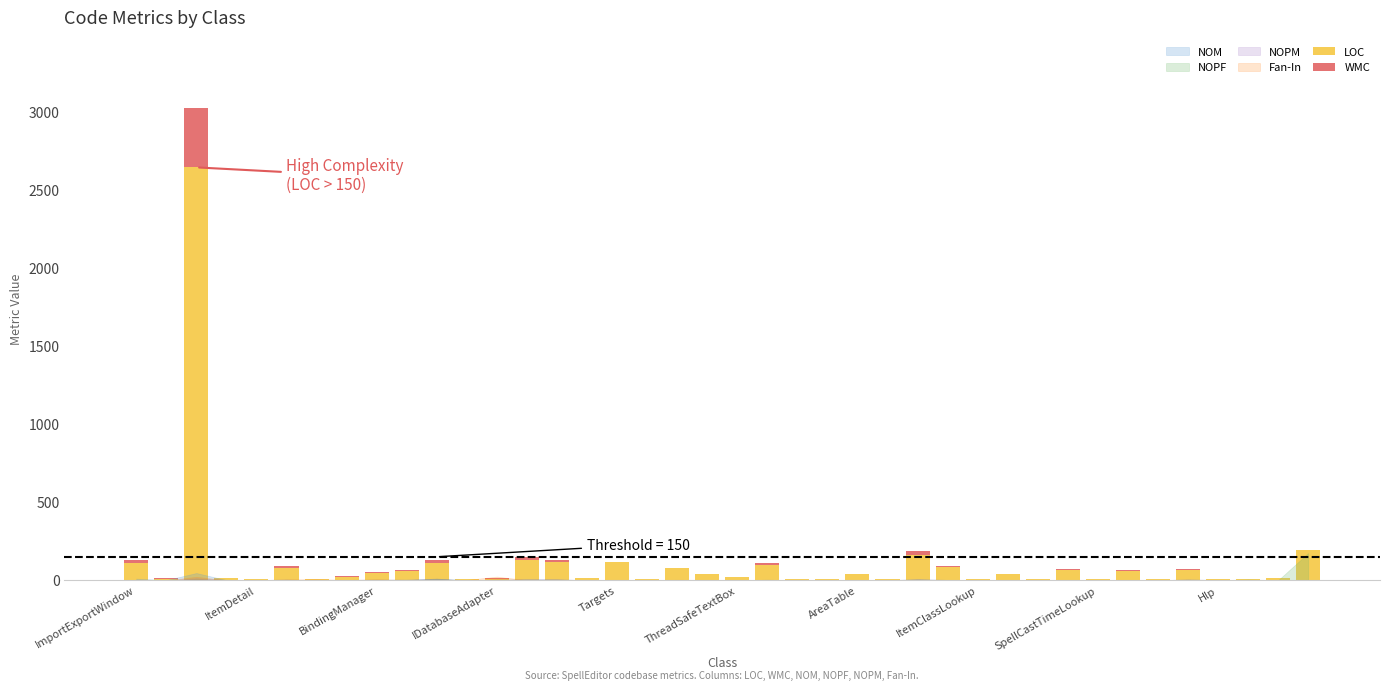

How many categories are shown in the chart?

40